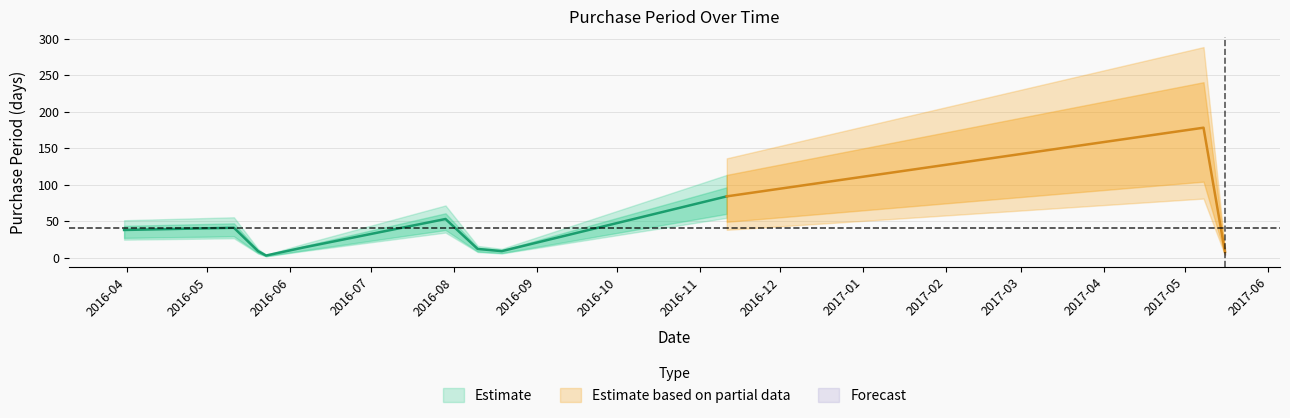

Rank the categories by value from highest to lowest.

2017-05-08, 2016-11-11, 2016-07-29, 2016-05-11, 2016-03-31, 2016-06-06, 2016-08-10, 2016-05-20, 2016-08-19, 2017-05-16, 2016-05-23